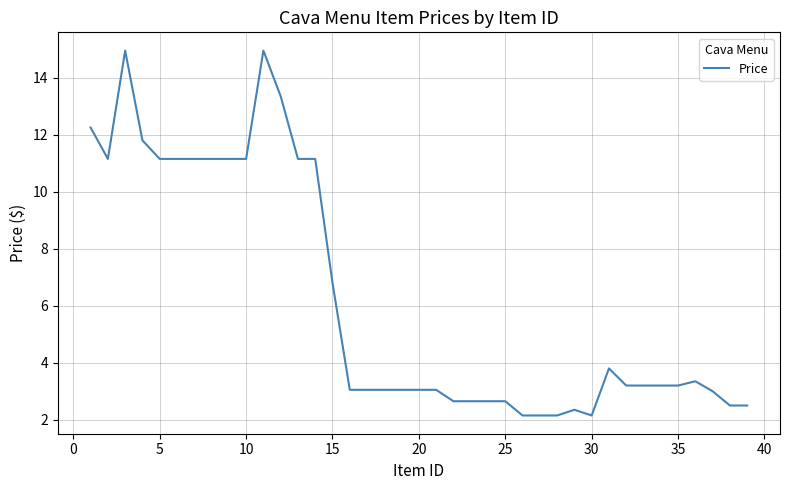

What is the difference between the maximum and minimum values?

12.8